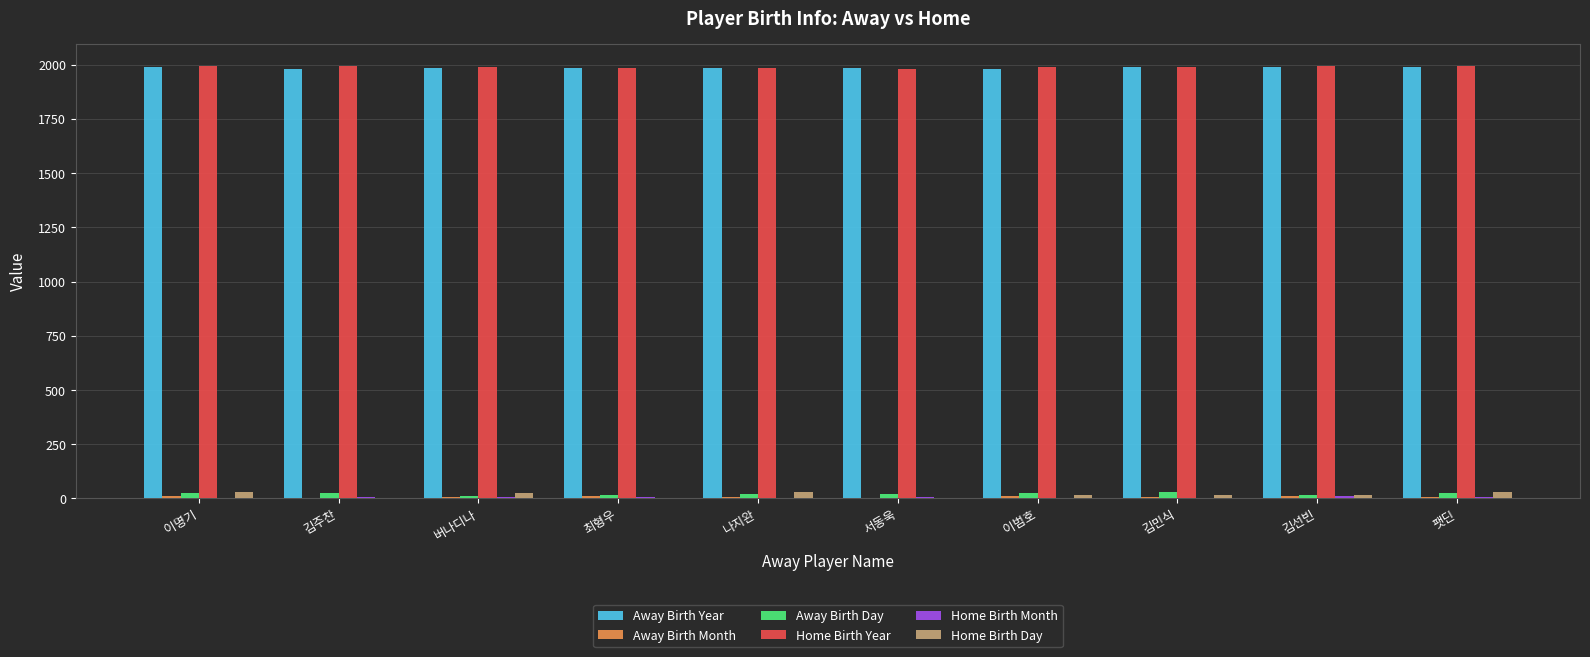

What is the maximum value for Home Birth Year?

1995